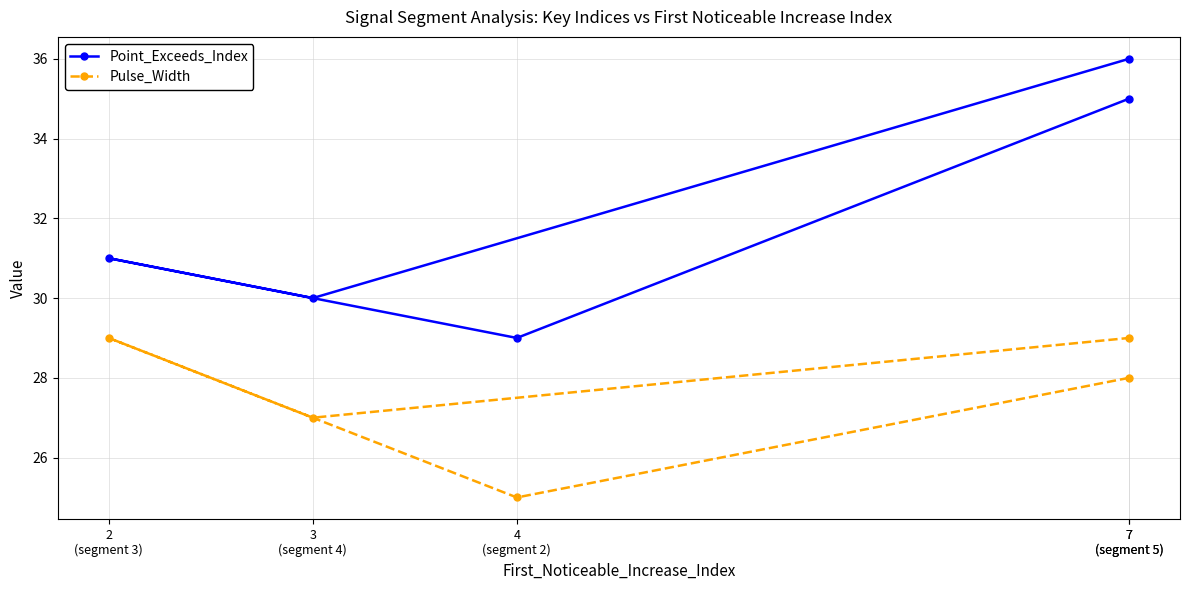

Count the number of data series in this chart.

2